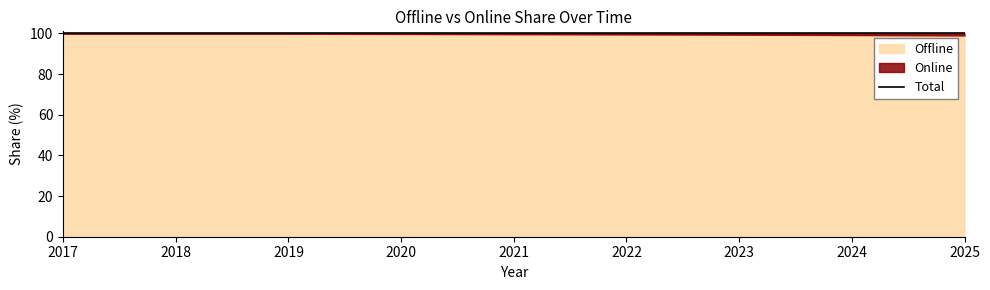

Where does the Offline series first go above 99?

2017